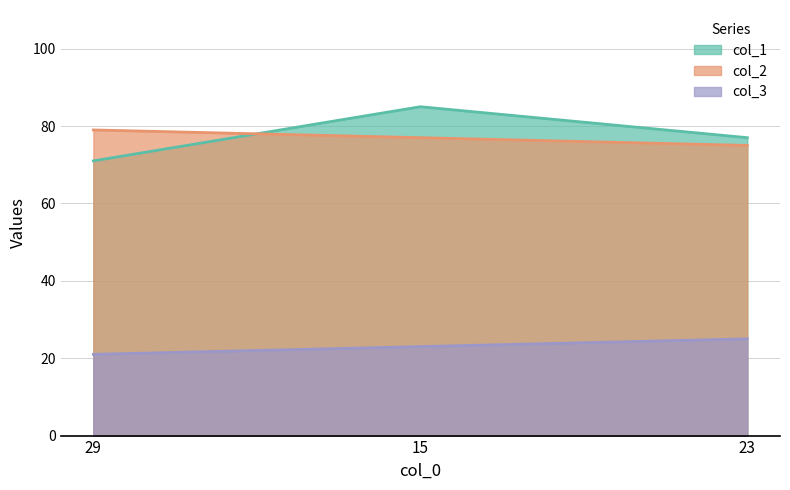

What is the value of the col_1 point at the 3rd from the left?

77